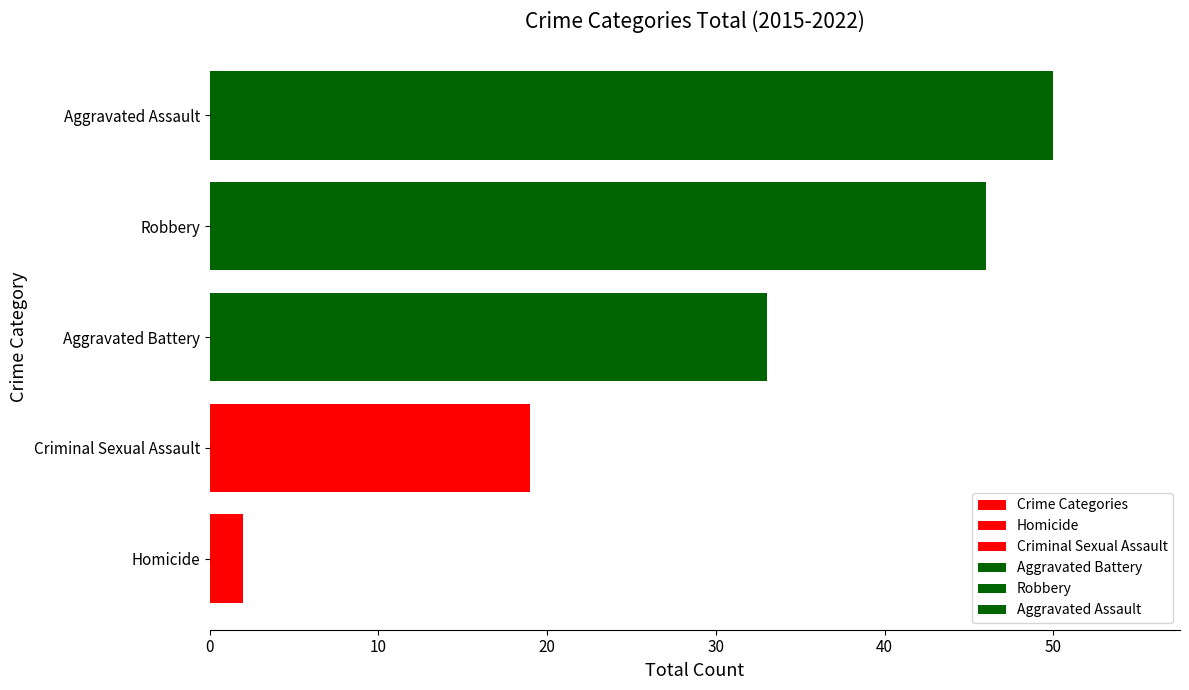

How many bars are there in total?

5